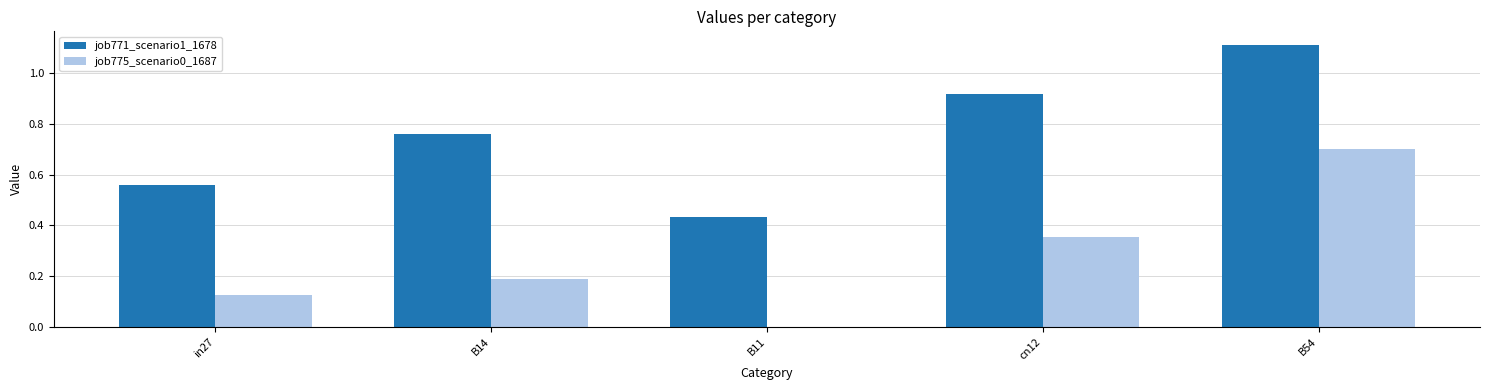

Are the bars grouped side by side (vs. stacked)?

Yes